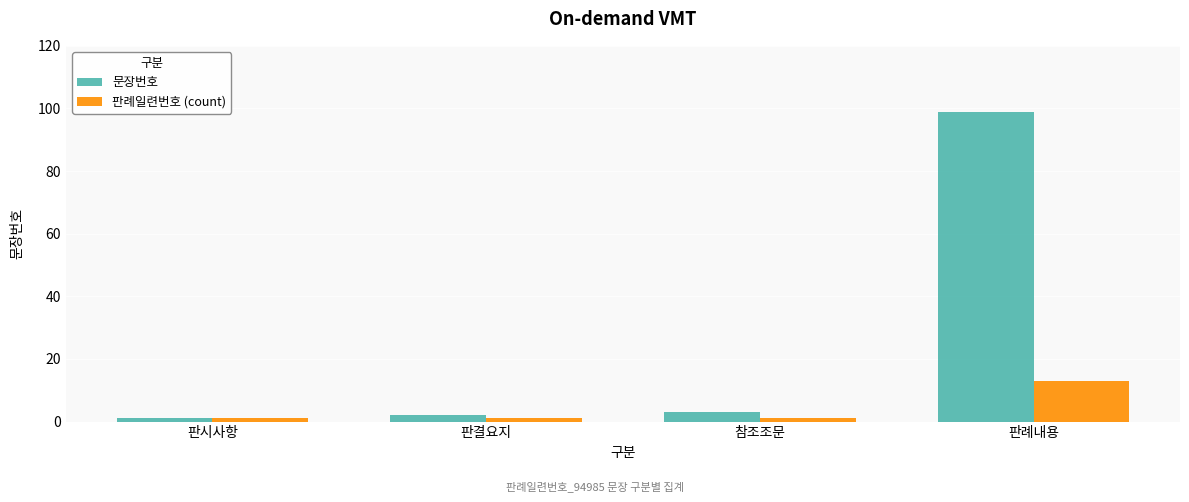

The 문장번호 series shows 99 at 판례내용. True or false?

True